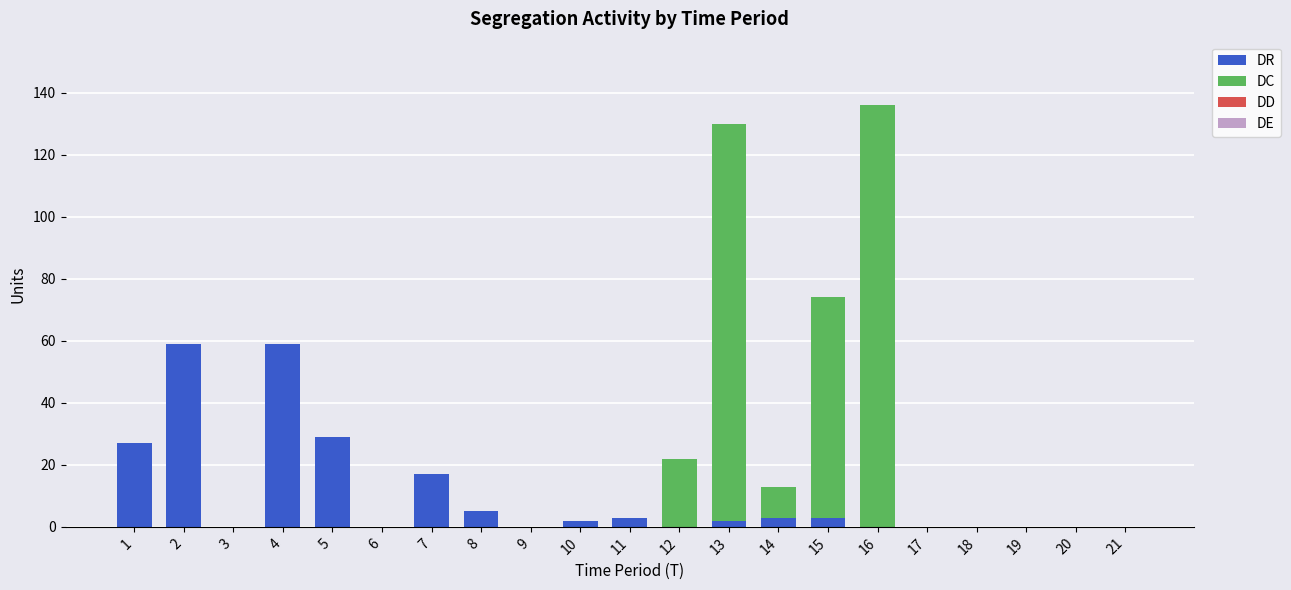

True or false: DR has a value of 23 at 9.

False